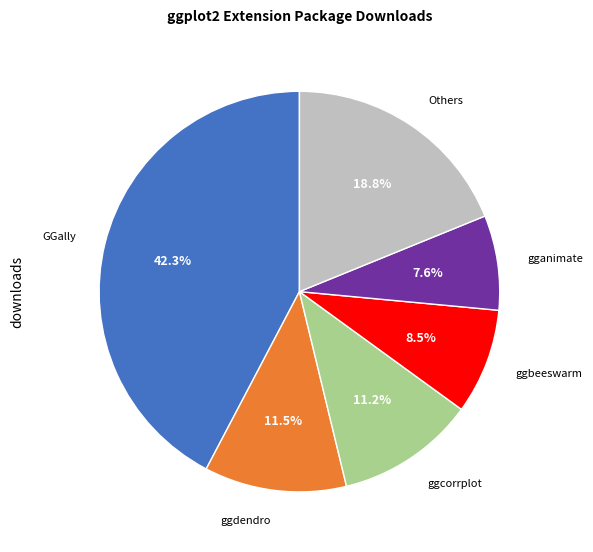

Does any single category account for the majority?

No